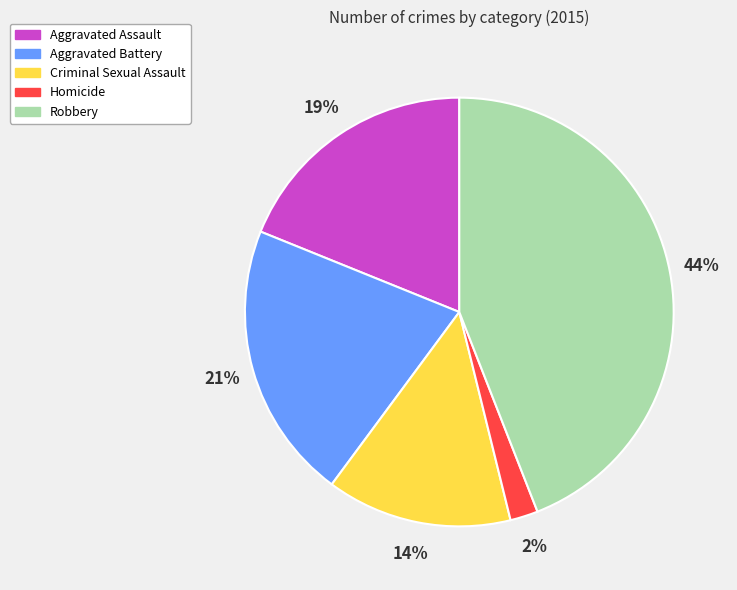

To the nearest percent, what is the difference between the Homicide and Robbery slice percentages?

42%